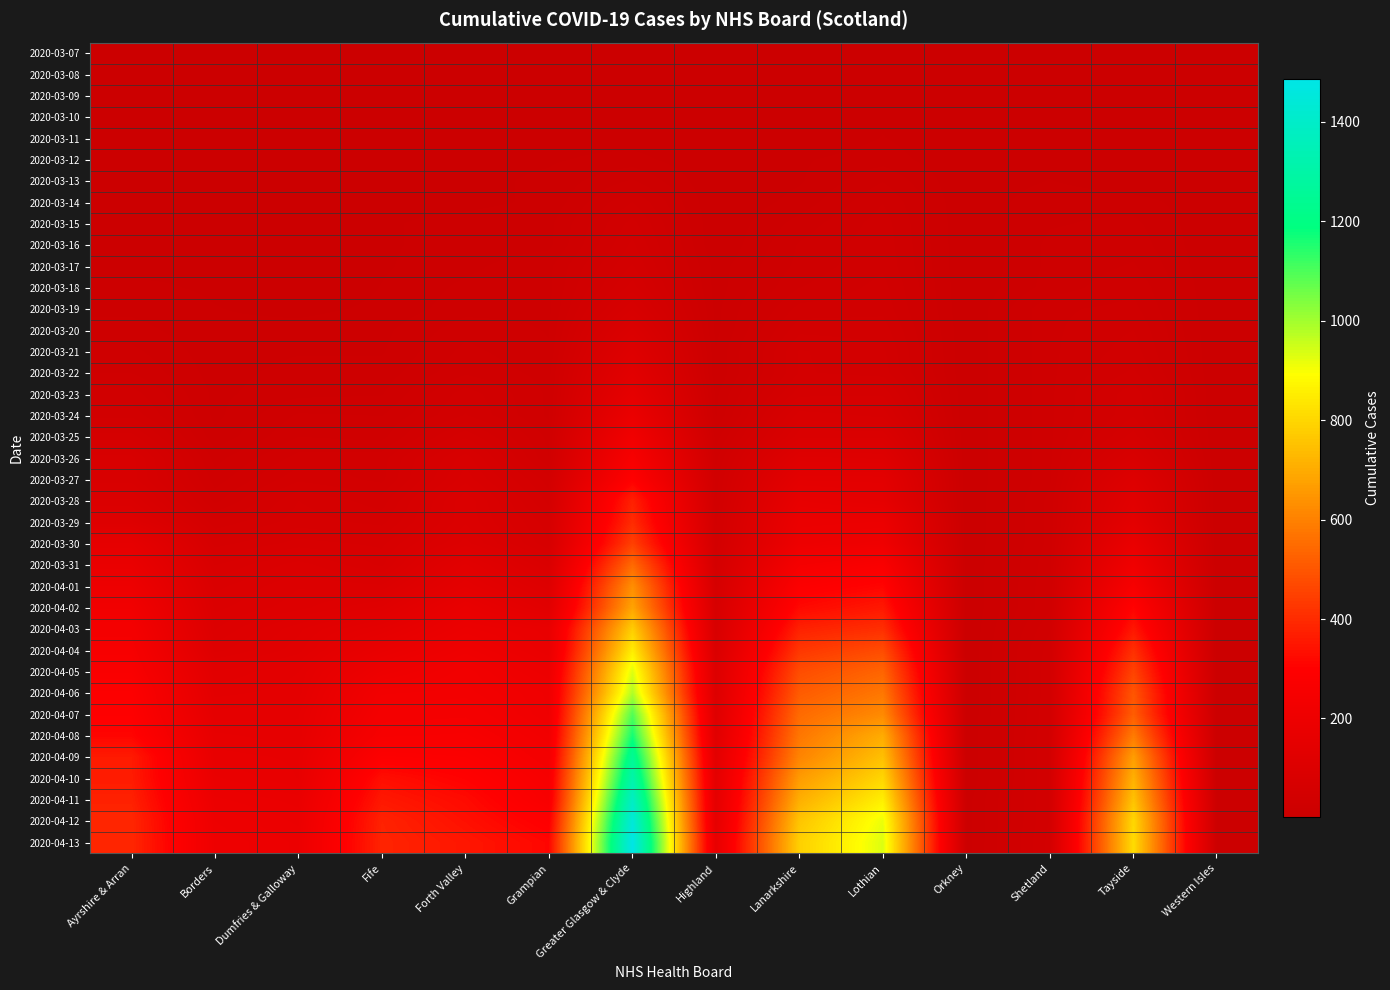

Reading right to left, extract all data points from this chart.

2020-03-07: Western Isles=2	Tayside=2	Shetland=2	Orkney=2	Lothian=2	Lanarkshire=2	Highland=2	Greater Glasgow & Clyde=2	Grampian=2	Forth Valley=2	Fife=2	Dumfries & Galloway=2	Borders=2	Ayrshire & Arran=2
2020-03-08: Western Isles=2	Tayside=2	Shetland=2	Orkney=2	Lothian=2	Lanarkshire=2	Highland=2	Greater Glasgow & Clyde=2	Grampian=2	Forth Valley=2	Fife=2	Dumfries & Galloway=2	Borders=2	Ayrshire & Arran=2
2020-03-09: Western Isles=2	Tayside=2	Shetland=2	Orkney=2	Lothian=5	Lanarkshire=2	Highland=2	Greater Glasgow & Clyde=2	Grampian=2	Forth Valley=2	Fife=2	Dumfries & Galloway=2	Borders=2	Ayrshire & Arran=2
2020-03-10: Western Isles=2	Tayside=2	Shetland=2	Orkney=2	Lothian=7	Lanarkshire=2	Highland=2	Greater Glasgow & Clyde=2	Grampian=6	Forth Valley=2	Fife=2	Dumfries & Galloway=2	Borders=2	Ayrshire & Arran=2
2020-03-11: Western Isles=2	Tayside=2	Shetland=2	Orkney=2	Lothian=8	Lanarkshire=2	Highland=2	Greater Glasgow & Clyde=5	Grampian=6	Forth Valley=2	Fife=2	Dumfries & Galloway=2	Borders=2	Ayrshire & Arran=2
2020-03-12: Western Isles=2	Tayside=2	Shetland=6	Orkney=2	Lothian=11	Lanarkshire=7	Highland=2	Greater Glasgow & Clyde=10	Grampian=7	Forth Valley=6	Fife=2	Dumfries & Galloway=2	Borders=2	Ayrshire & Arran=2
2020-03-13: Western Isles=2	Tayside=2	Shetland=8	Orkney=2	Lothian=19	Lanarkshire=7	Highland=2	Greater Glasgow & Clyde=20	Grampian=9	Forth Valley=6	Fife=2	Dumfries & Galloway=2	Borders=2	Ayrshire & Arran=2
2020-03-14: Western Isles=2	Tayside=11	Shetland=13	Orkney=2	Lothian=25	Lanarkshire=10	Highland=2	Greater Glasgow & Clyde=31	Grampian=9	Forth Valley=6	Fife=6	Dumfries & Galloway=2	Borders=5	Ayrshire & Arran=6
2020-03-15: Western Isles=2	Tayside=15	Shetland=13	Orkney=2	Lothian=28	Lanarkshire=16	Highland=2	Greater Glasgow & Clyde=39	Grampian=12	Forth Valley=10	Fife=7	Dumfries & Galloway=2	Borders=7	Ayrshire & Arran=6
2020-03-16: Western Isles=2	Tayside=17	Shetland=15	Orkney=2	Lothian=29	Lanarkshire=20	Highland=2	Greater Glasgow & Clyde=44	Grampian=12	Forth Valley=10	Fife=7	Dumfries & Galloway=2	Borders=7	Ayrshire & Arran=6
2020-03-17: Western Isles=2	Tayside=20	Shetland=15	Orkney=2	Lothian=30	Lanarkshire=21	Highland=5	Greater Glasgow & Clyde=49	Grampian=18	Forth Valley=12	Fife=7	Dumfries & Galloway=2	Borders=7	Ayrshire & Arran=6
2020-03-18: Western Isles=2	Tayside=24	Shetland=16	Orkney=2	Lothian=33	Lanarkshire=25	Highland=5	Greater Glasgow & Clyde=57	Grampian=18	Forth Valley=15	Fife=8	Dumfries & Galloway=2	Borders=7	Ayrshire & Arran=9
2020-03-19: Western Isles=2	Tayside=27	Shetland=24	Orkney=2	Lothian=35	Lanarkshire=33	Highland=6	Greater Glasgow & Clyde=71	Grampian=18	Forth Valley=17	Fife=9	Dumfries & Galloway=6	Borders=8	Ayrshire & Arran=12
2020-03-20: Western Isles=2	Tayside=31	Shetland=24	Orkney=2	Lothian=40	Lanarkshire=41	Highland=6	Greater Glasgow & Clyde=91	Grampian=19	Forth Valley=23	Fife=12	Dumfries & Galloway=10	Borders=9	Ayrshire & Arran=16
2020-03-21: Western Isles=2	Tayside=34	Shetland=24	Orkney=2	Lothian=44	Lanarkshire=49	Highland=8	Greater Glasgow & Clyde=110	Grampian=20	Forth Valley=27	Fife=13	Dumfries & Galloway=13	Borders=10	Ayrshire & Arran=21
2020-03-22: Western Isles=2	Tayside=38	Shetland=24	Orkney=2	Lothian=46	Lanarkshire=49	Highland=8	Greater Glasgow & Clyde=130	Grampian=23	Forth Valley=30	Fife=16	Dumfries & Galloway=16	Borders=11	Ayrshire & Arran=25
2020-03-23: Western Isles=2	Tayside=47	Shetland=24	Orkney=2	Lothian=59	Lanarkshire=58	Highland=12	Greater Glasgow & Clyde=152	Grampian=24	Forth Valley=40	Fife=19	Dumfries & Galloway=18	Borders=12	Ayrshire & Arran=34
2020-03-24: Western Isles=2	Tayside=48	Shetland=24	Orkney=2	Lothian=70	Lanarkshire=75	Highland=13	Greater Glasgow & Clyde=183	Grampian=24	Forth Valley=43	Fife=25	Dumfries & Galloway=26	Borders=12	Ayrshire & Arran=41
2020-03-25: Western Isles=2	Tayside=57	Shetland=24	Orkney=2	Lothian=88	Lanarkshire=87	Highland=22	Greater Glasgow & Clyde=221	Grampian=29	Forth Valley=59	Fife=29	Dumfries & Galloway=31	Borders=15	Ayrshire & Arran=57
2020-03-26: Western Isles=2	Tayside=76	Shetland=24	Orkney=2	Lothian=111	Lanarkshire=114	Highland=29	Greater Glasgow & Clyde=258	Grampian=31	Forth Valley=75	Fife=40	Dumfries & Galloway=39	Borders=23	Ayrshire & Arran=74
2020-03-27: Western Isles=2	Tayside=107	Shetland=24	Orkney=2	Lothian=139	Lanarkshire=140	Highland=33	Greater Glasgow & Clyde=299	Grampian=45	Forth Valley=81	Fife=41	Dumfries & Galloway=47	Borders=28	Ayrshire & Arran=75
2020-03-28: Western Isles=2	Tayside=127	Shetland=27	Orkney=2	Lothian=151	Lanarkshire=165	Highland=36	Greater Glasgow & Clyde=376	Grampian=52	Forth Valley=94	Fife=51	Dumfries & Galloway=60	Borders=35	Ayrshire & Arran=90
2020-03-29: Western Isles=2	Tayside=141	Shetland=27	Orkney=2	Lothian=188	Lanarkshire=184	Highland=41	Greater Glasgow & Clyde=401	Grampian=62	Forth Valley=94	Fife=58	Dumfries & Galloway=63	Borders=50	Ayrshire & Arran=108
2020-03-30: Western Isles=2	Tayside=177	Shetland=27	Orkney=2	Lothian=208	Lanarkshire=197	Highland=44	Greater Glasgow & Clyde=449	Grampian=66	Forth Valley=103	Fife=70	Dumfries & Galloway=74	Borders=63	Ayrshire & Arran=154
2020-03-31: Western Isles=2	Tayside=214	Shetland=29	Orkney=2	Lothian=269	Lanarkshire=244	Highland=51	Greater Glasgow & Clyde=547	Grampian=86	Forth Valley=131	Fife=76	Dumfries & Galloway=92	Borders=77	Ayrshire & Arran=177
2020-04-01: Western Isles=2	Tayside=254	Shetland=30	Orkney=2	Lothian=311	Lanarkshire=284	Highland=58	Greater Glasgow & Clyde=632	Grampian=108	Forth Valley=146	Fife=96	Dumfries & Galloway=100	Borders=87	Ayrshire & Arran=199
2020-04-02: Western Isles=2	Tayside=307	Shetland=30	Orkney=2	Lothian=356	Lanarkshire=320	Highland=65	Greater Glasgow & Clyde=682	Grampian=128	Forth Valley=172	Fife=119	Dumfries & Galloway=104	Borders=93	Ayrshire & Arran=221
2020-04-03: Western Isles=2	Tayside=353	Shetland=36	Orkney=2	Lothian=408	Lanarkshire=377	Highland=72	Greater Glasgow & Clyde=779	Grampian=173	Forth Valley=189	Fife=147	Dumfries & Galloway=122	Borders=100	Ayrshire & Arran=240
2020-04-04: Western Isles=2	Tayside=410	Shetland=40	Orkney=2	Lothian=476	Lanarkshire=427	Highland=85	Greater Glasgow & Clyde=851	Grampian=177	Forth Valley=208	Fife=173	Dumfries & Galloway=127	Borders=110	Ayrshire & Arran=254
2020-04-05: Western Isles=2	Tayside=457	Shetland=41	Orkney=2	Lothian=534	Lanarkshire=478	Highland=99	Greater Glasgow & Clyde=931	Grampian=194	Forth Valley=226	Fife=200	Dumfries & Galloway=141	Borders=130	Ayrshire & Arran=267
2020-04-06: Western Isles=2	Tayside=499	Shetland=41	Orkney=2	Lothian=577	Lanarkshire=512	Highland=102	Greater Glasgow & Clyde=984	Grampian=209	Forth Valley=231	Fife=227	Dumfries & Galloway=144	Borders=139	Ayrshire & Arran=288
2020-04-07: Western Isles=2	Tayside=516	Shetland=42	Orkney=2	Lothian=621	Lanarkshire=547	Highland=112	Greater Glasgow & Clyde=1094	Grampian=210	Forth Valley=243	Fife=239	Dumfries & Galloway=152	Borders=149	Ayrshire & Arran=296
2020-04-08: Western Isles=2	Tayside=586	Shetland=43	Orkney=2	Lothian=700	Lanarkshire=575	Highland=122	Greater Glasgow & Clyde=1166	Grampian=223	Forth Valley=259	Fife=255	Dumfries & Galloway=155	Borders=160	Ayrshire & Arran=312
2020-04-09: Western Isles=2	Tayside=667	Shetland=43	Orkney=2	Lothian=747	Lanarkshire=607	Highland=137	Greater Glasgow & Clyde=1251	Grampian=236	Forth Valley=280	Fife=288	Dumfries & Galloway=163	Borders=167	Ayrshire & Arran=362
2020-04-10: Western Isles=2	Tayside=712	Shetland=43	Orkney=2	Lothian=799	Lanarkshire=662	Highland=144	Greater Glasgow & Clyde=1314	Grampian=251	Forth Valley=302	Fife=333	Dumfries & Galloway=164	Borders=177	Ayrshire & Arran=364
2020-04-11: Western Isles=6	Tayside=753	Shetland=43	Orkney=5	Lothian=856	Lanarkshire=707	Highland=148	Greater Glasgow & Clyde=1387	Grampian=261	Forth Valley=324	Fife=356	Dumfries & Galloway=179	Borders=189	Ayrshire & Arran=376
2020-04-12: Western Isles=6	Tayside=803	Shetland=43	Orkney=5	Lothian=915	Lanarkshire=758	Highland=151	Greater Glasgow & Clyde=1449	Grampian=291	Forth Valley=337	Fife=379	Dumfries & Galloway=186	Borders=199	Ayrshire & Arran=390
2020-04-13: Western Isles=6	Tayside=812	Shetland=45	Orkney=5	Lothian=932	Lanarkshire=784	Highland=163	Greater Glasgow & Clyde=1486	Grampian=313	Forth Valley=352	Fife=383	Dumfries & Galloway=192	Borders=204	Ayrshire & Arran=390